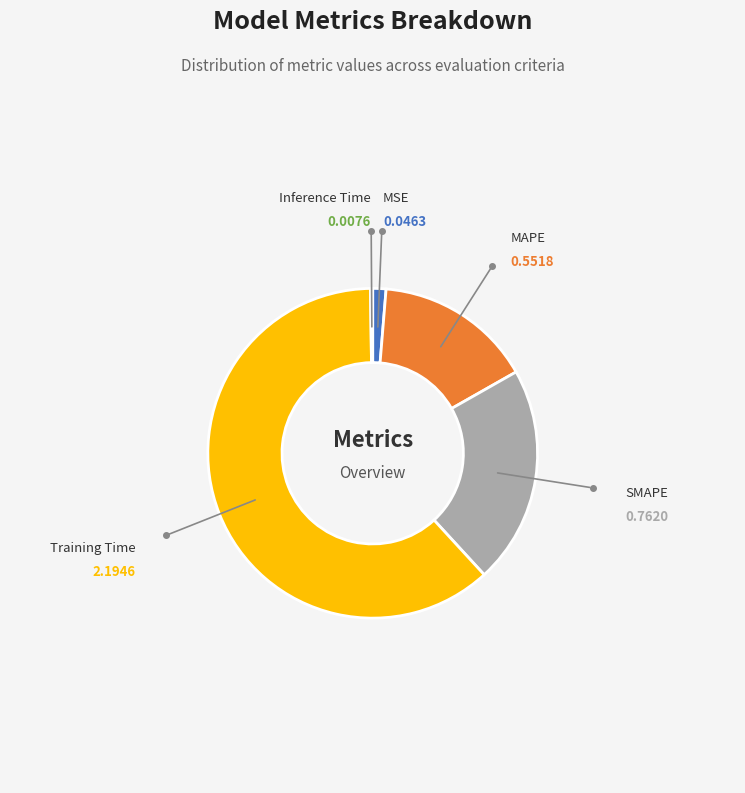

Which category accounts for the majority?

Training Time